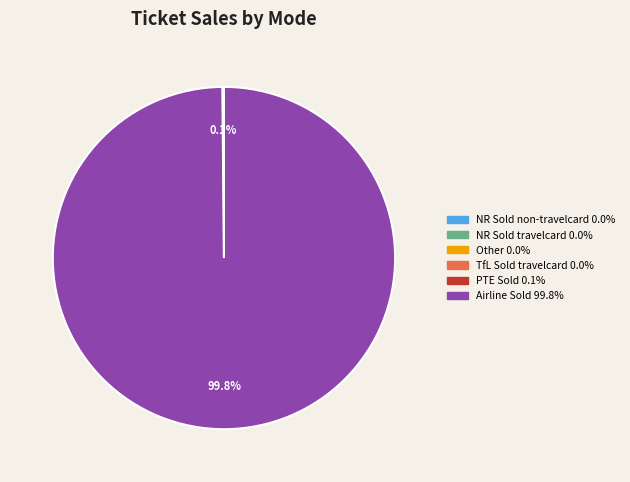

What is the largest slice in the pie chart?

Airline Sold